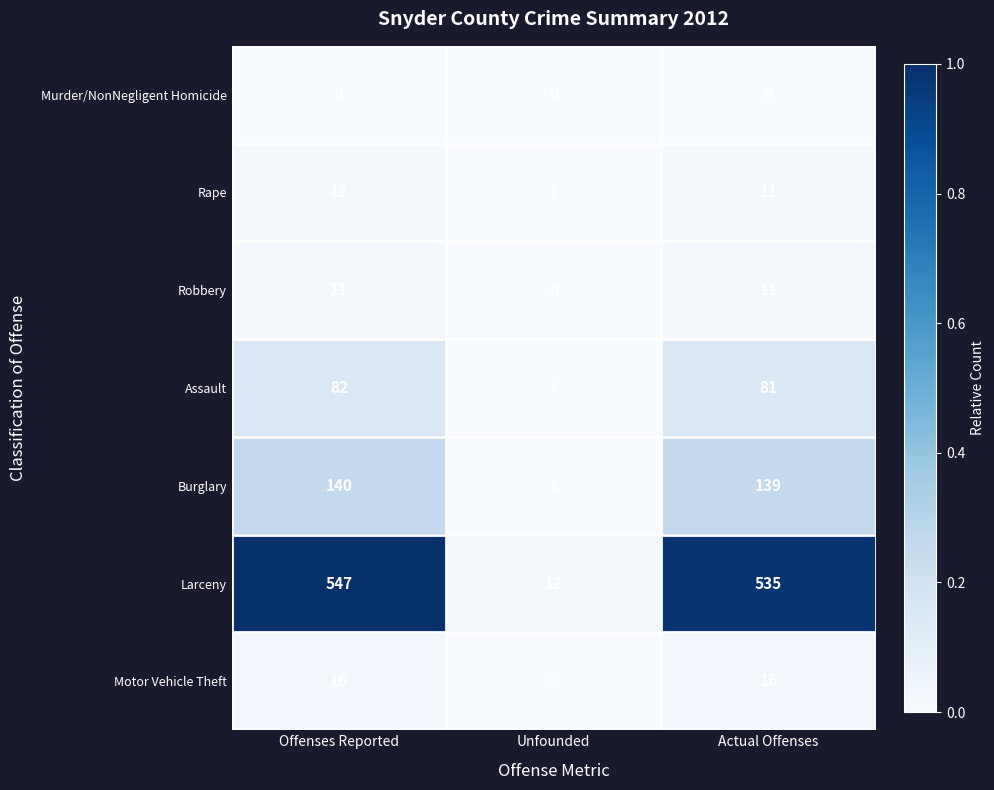

The value of Motor Vehicle Theft at Offenses Reported is 16. True or false?

True